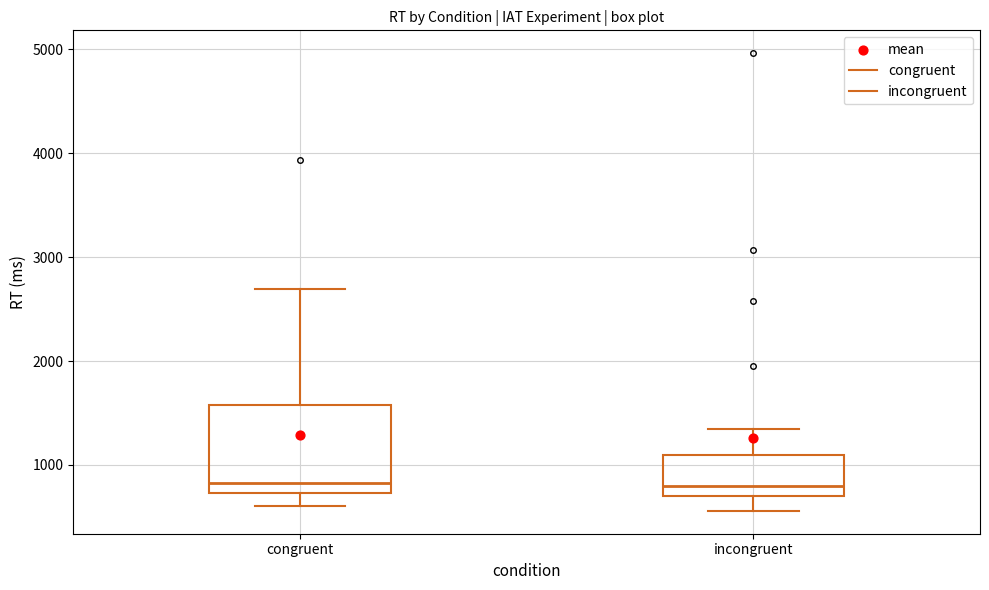

Where is the lower edge of the box for congruent on the y-axis? The values are not printed on the chart, so give them approximately, as read against the axis.

700